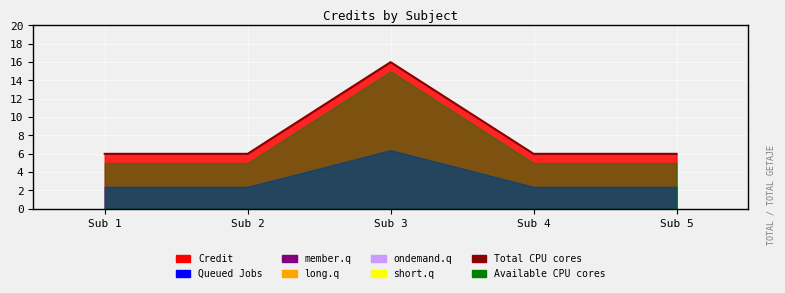

True or false: the data shows 6 at Sub 2.

True